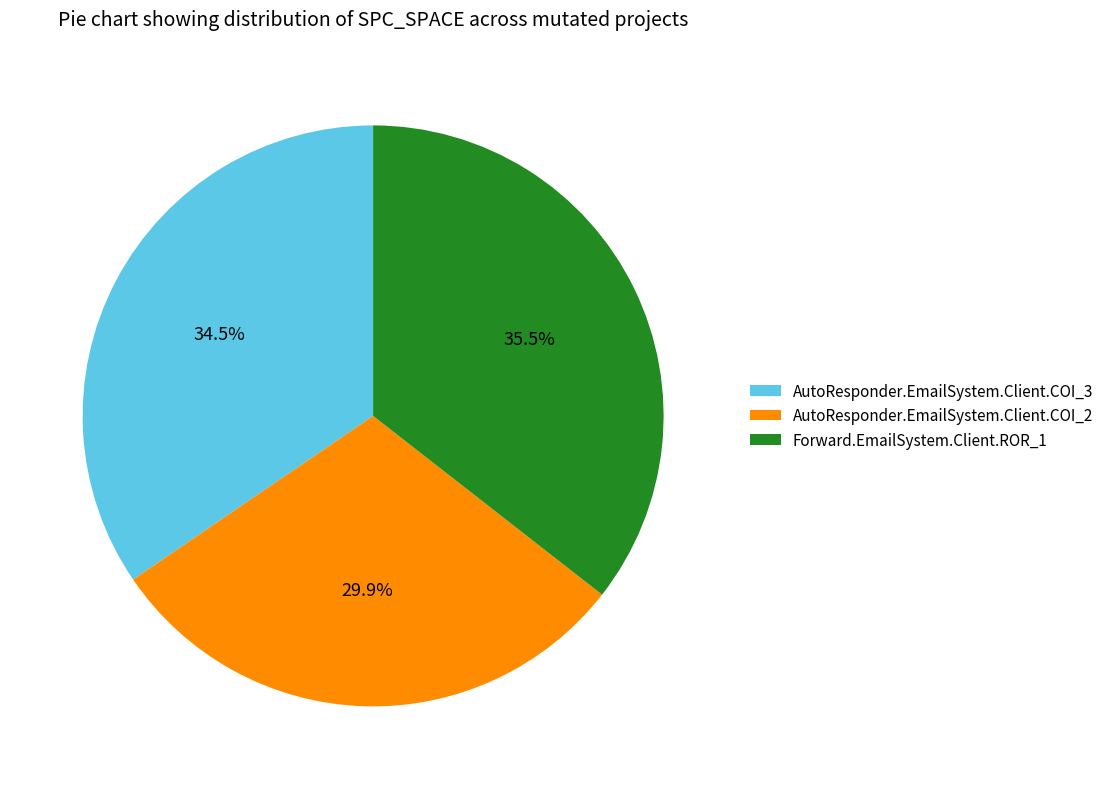

Rank the categories by value from lowest to highest.

AutoResponder.EmailSystem.Client.COI_2, AutoResponder.EmailSystem.Client.COI_3, Forward.EmailSystem.Client.ROR_1